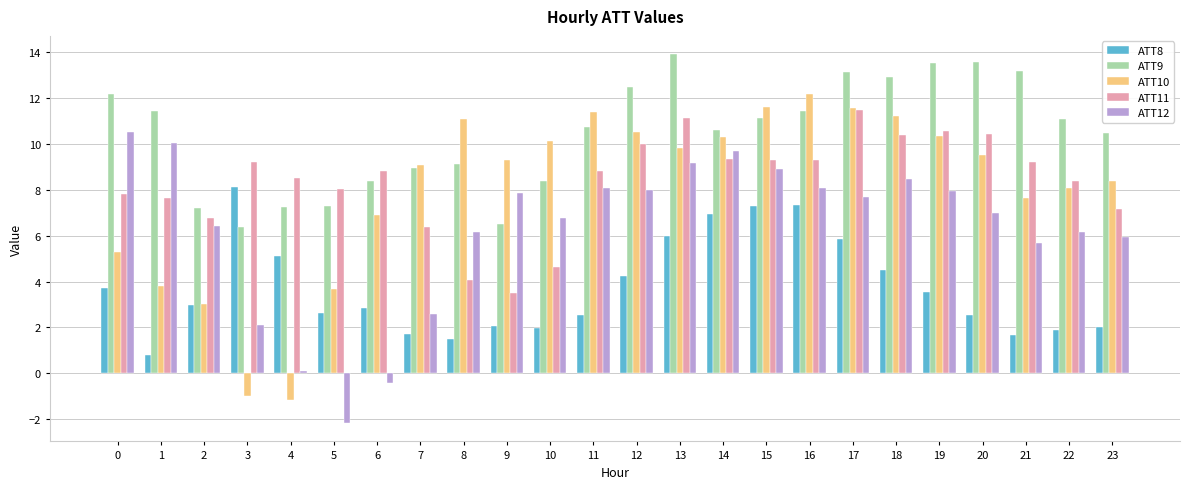

What is the spread (max minus min) of values at 20?

11.0